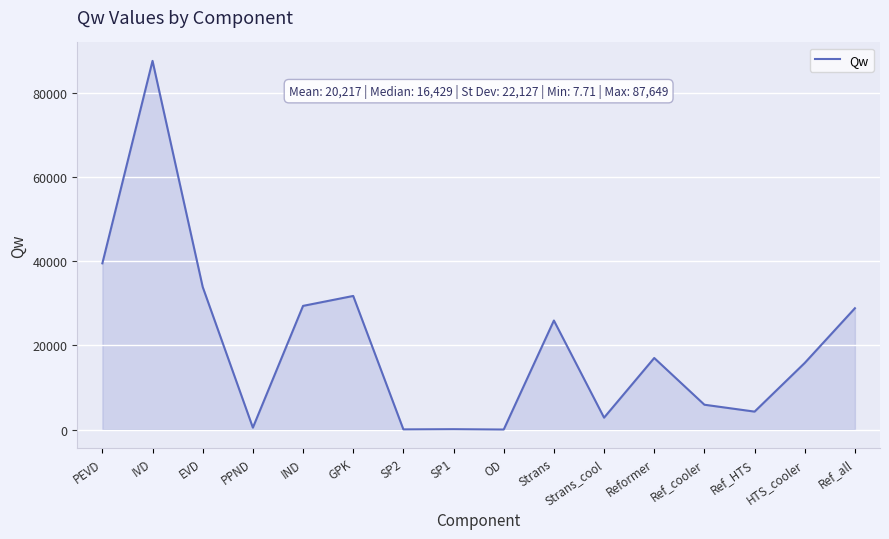

Does the chart display data point markers on the line(s)?

No